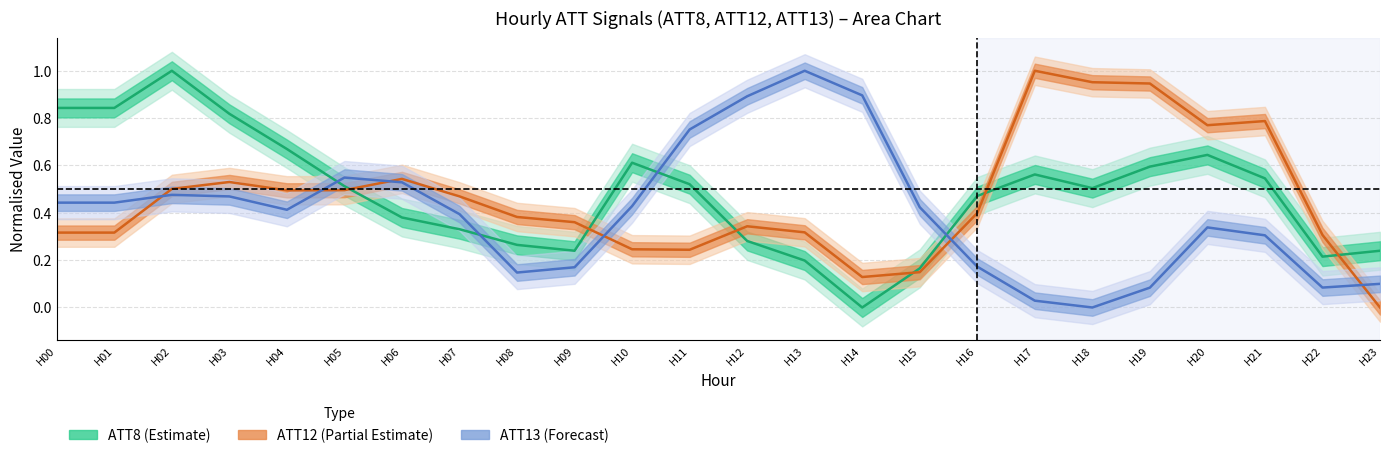

How many lines are shown in the chart?

3